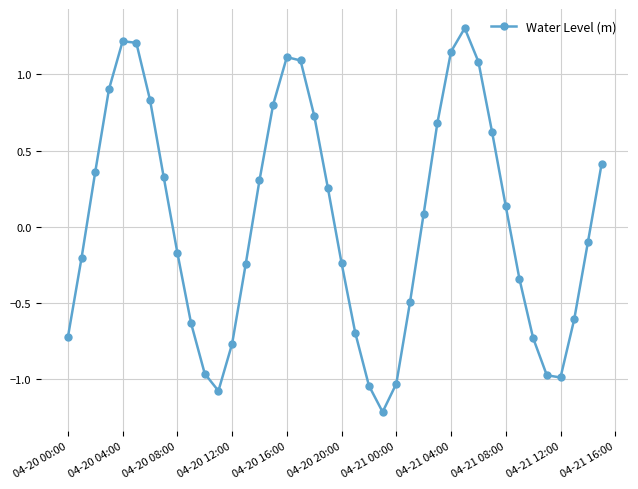

What is the sum of all values?

1.4